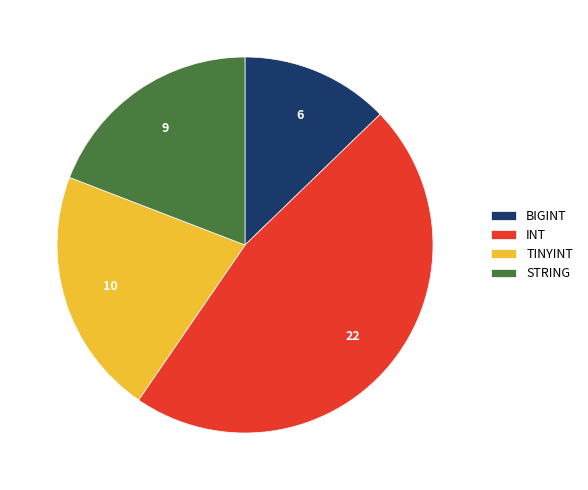

Approximately how many times larger is the value at BIGINT compared to STRING?

0.7